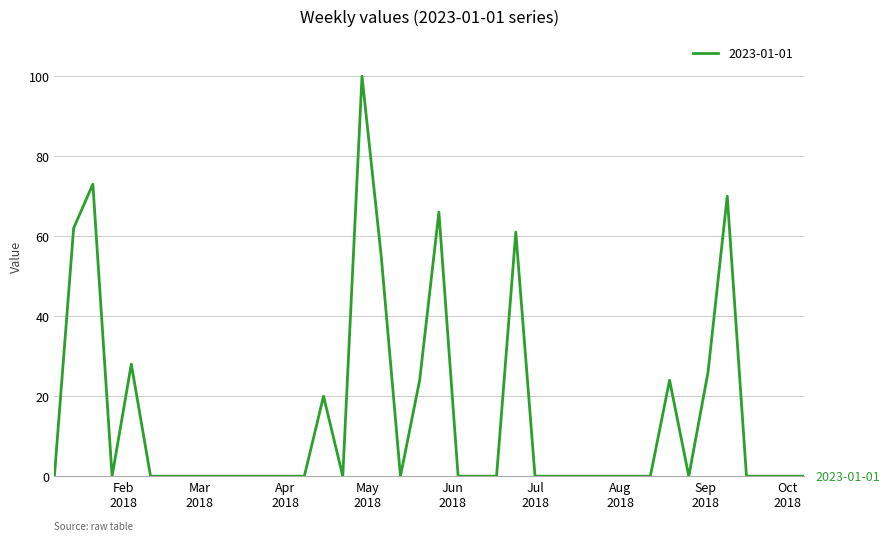

What is the greatest value displayed?

100